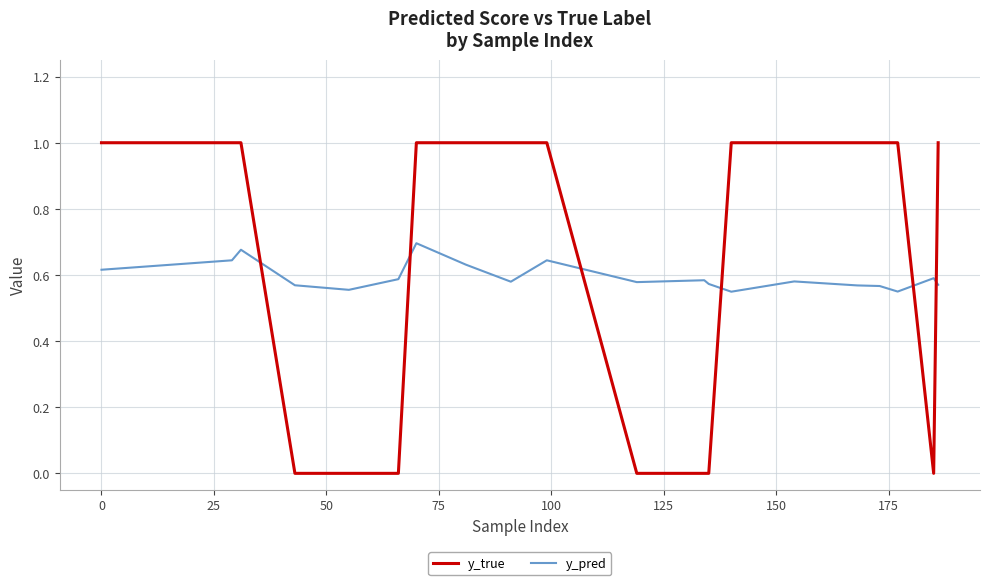

Which series ends up on top after the final intersection of y_pred and y_true?

y_true